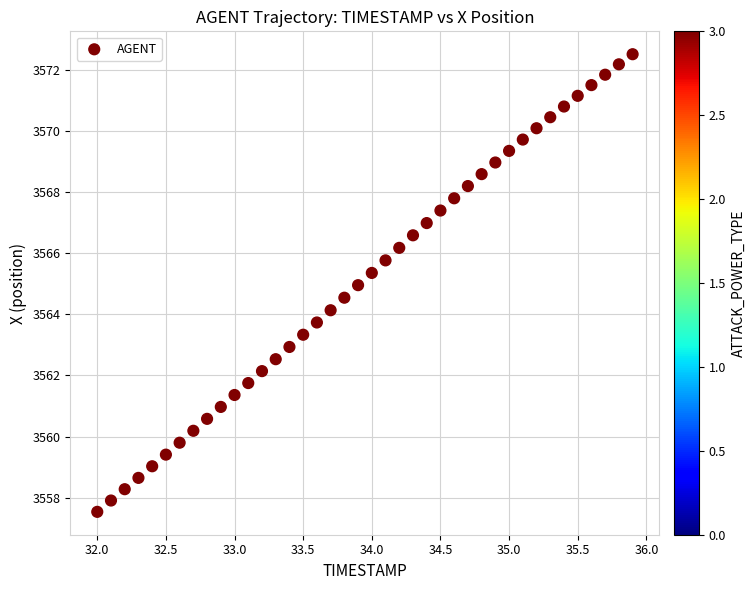

What is the range of Y values (max minus min)?

15.0